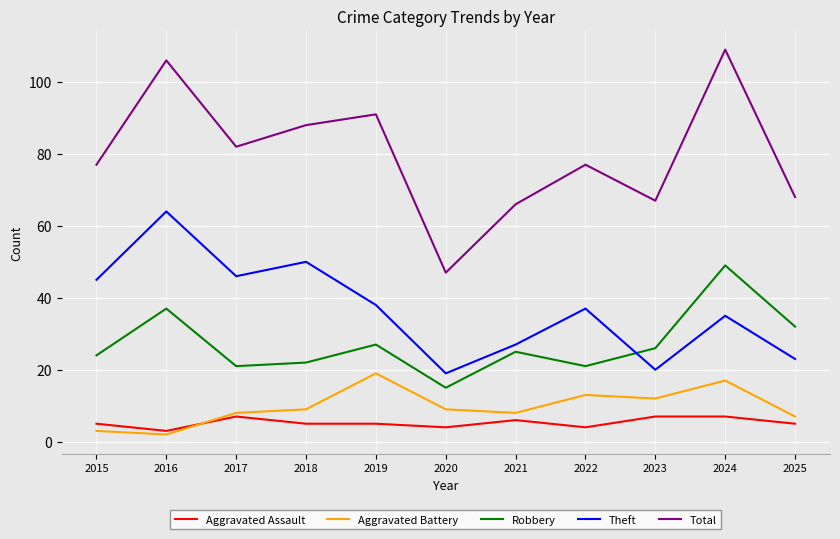

Is this an area chart (filled region under the line)?

No